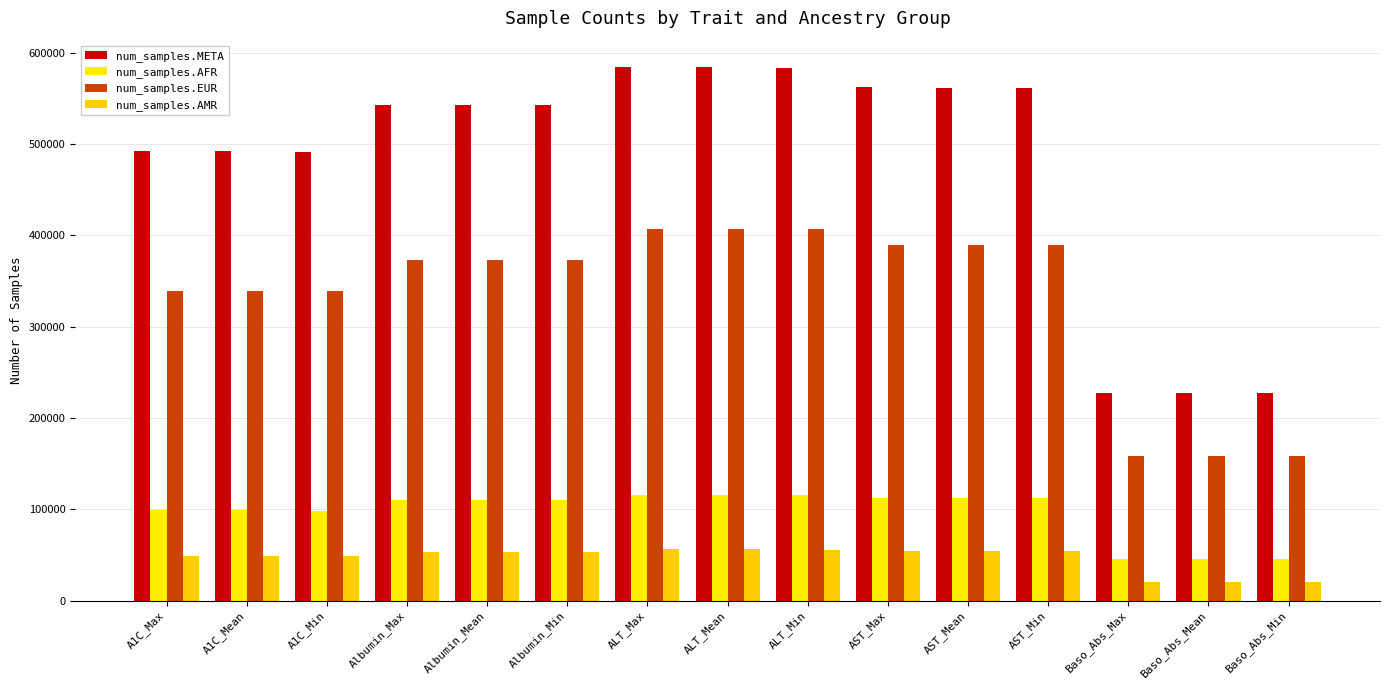

How many categories are shown in the chart?

15